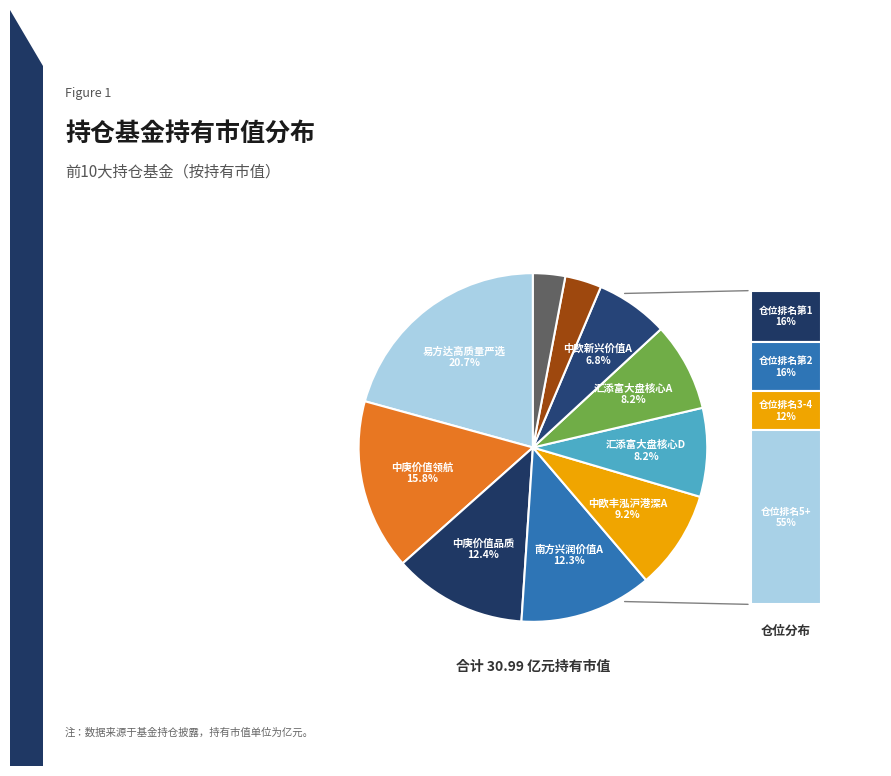

Rank the categories by value from lowest to highest.

嘉实竞争力优选混合A, 南方兴润价值一年持有期混合C, 中欧新兴价值一年持有混合A, 汇添富大盘核心资产混合A, 汇添富大盘核心资产混合D, 中欧丰泓沪港深灵活配置混合A, 南方兴润价值一年持有期混合A, 中庚价值品质一年持有期混合, 中庚价值领航混合, 易方达高质量严选三年持有期混合